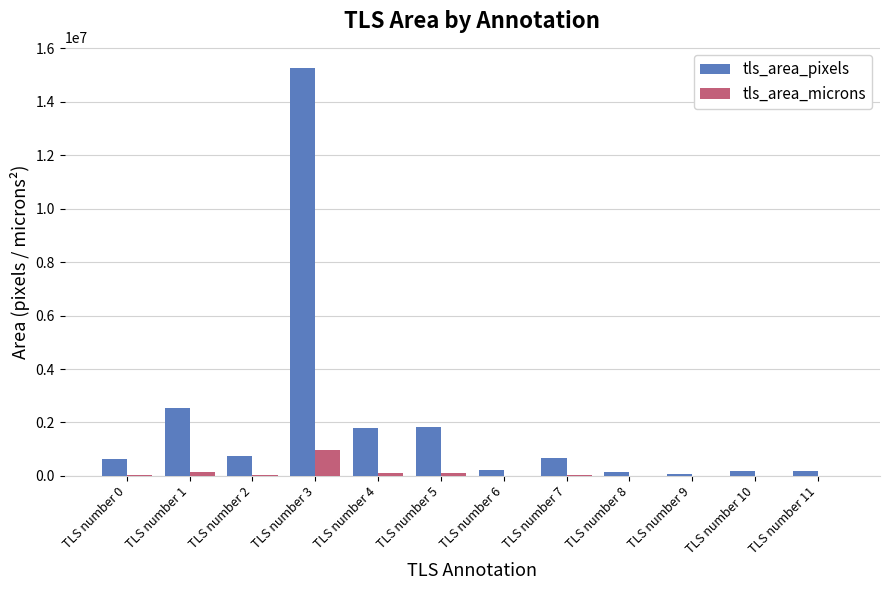

What is the average value of the tls_area_microns series?

129464.4